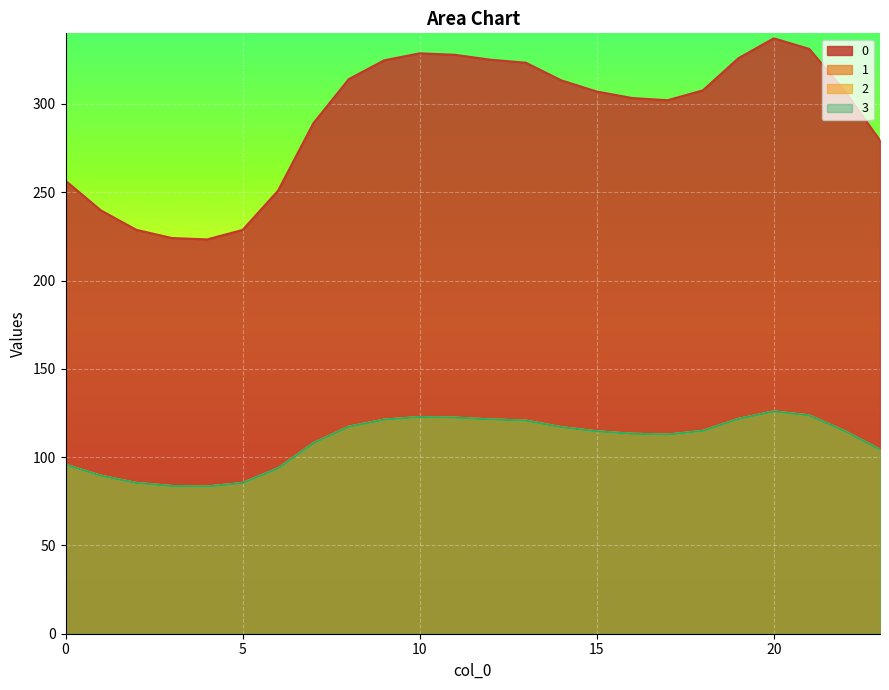

At which category is the sum across all series the highest?

20